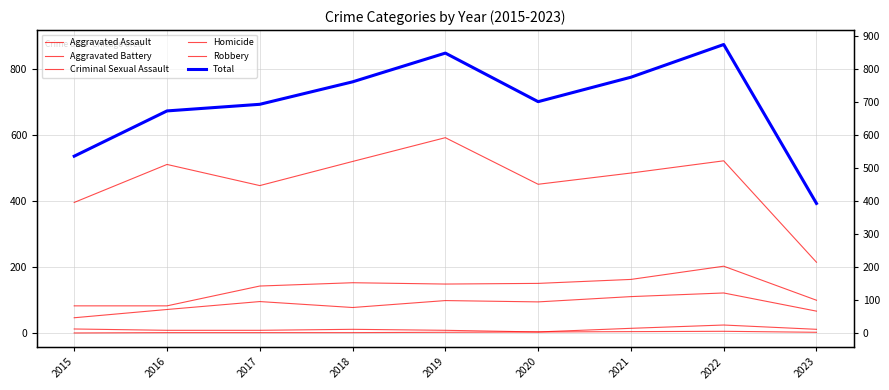

True or false: Criminal Sexual Assault has a value of 3 at 2020.

True